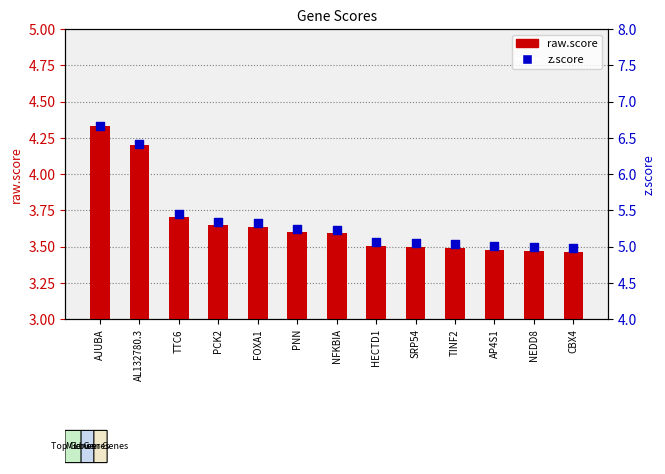

At how many categories does at least one series exceed 6?

2